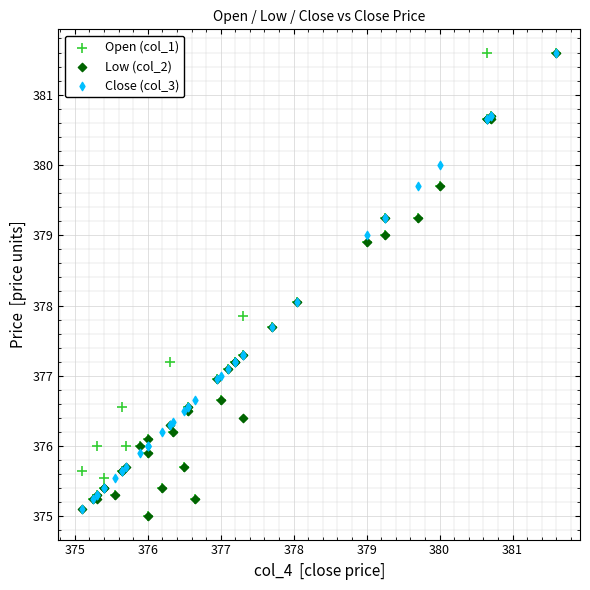

What are all the series names shown in the legend?

Open (col_1), Low (col_2), Close (col_3)